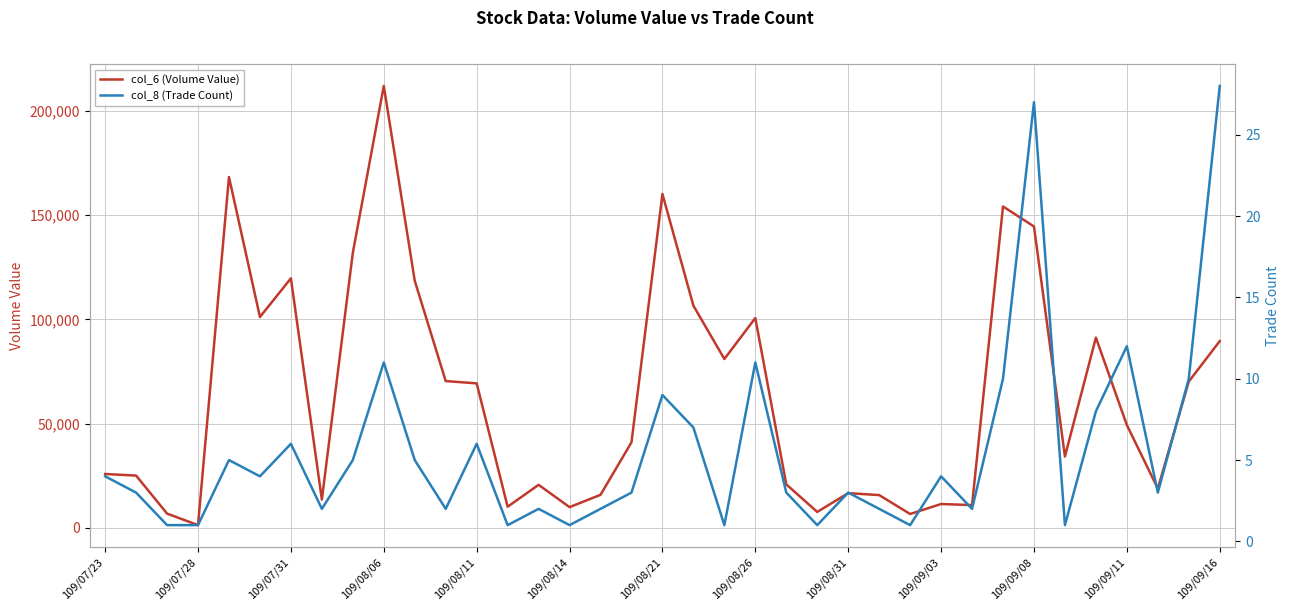

True or false: col_6 (Volume Value) and col_8 (Trade Count) cross at least once.

False